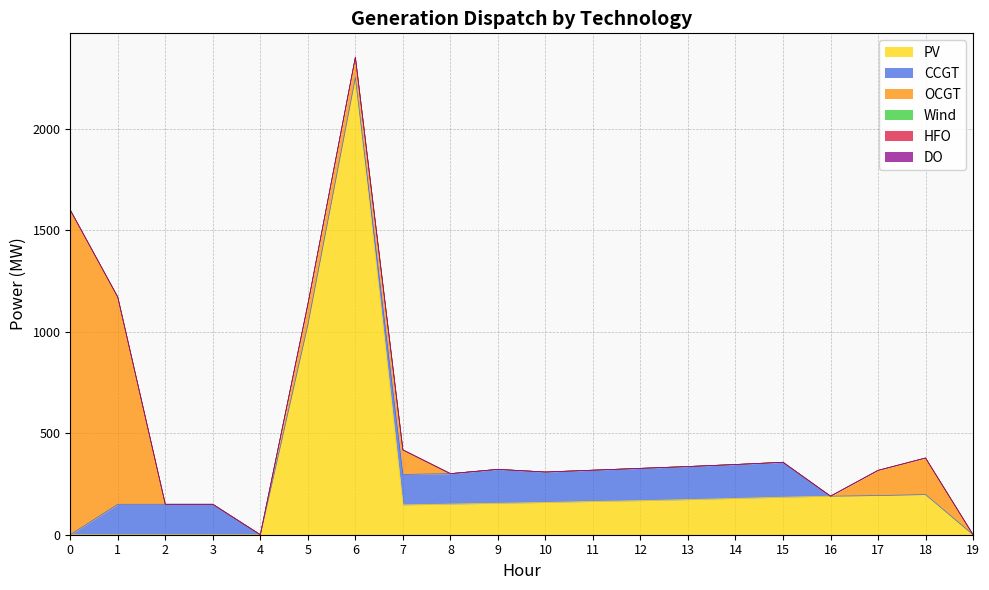

True or false: CCGT and DO cross at least once.

False